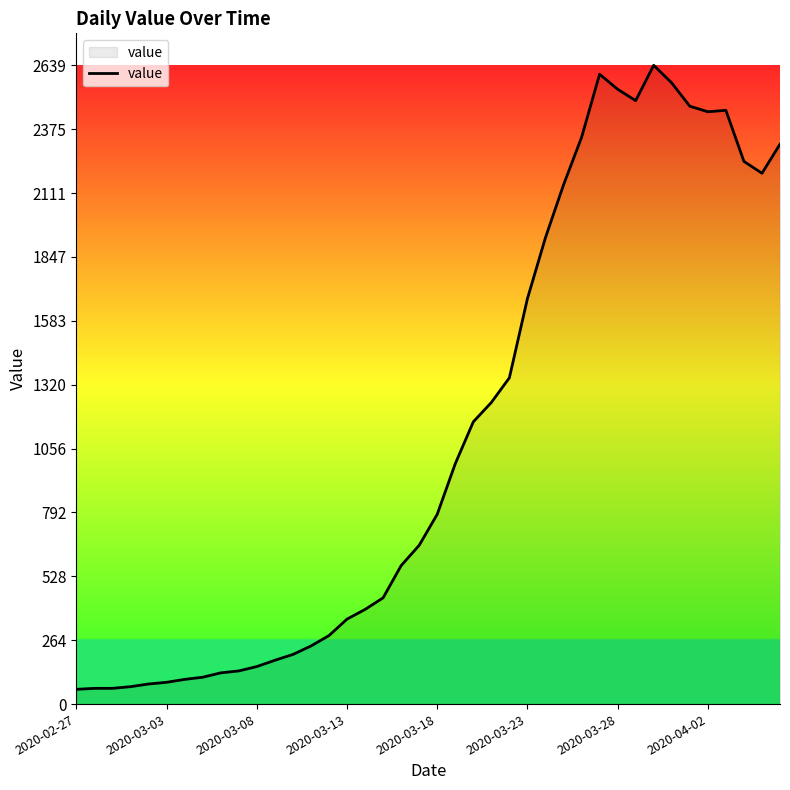

What is the greatest value displayed?

2639